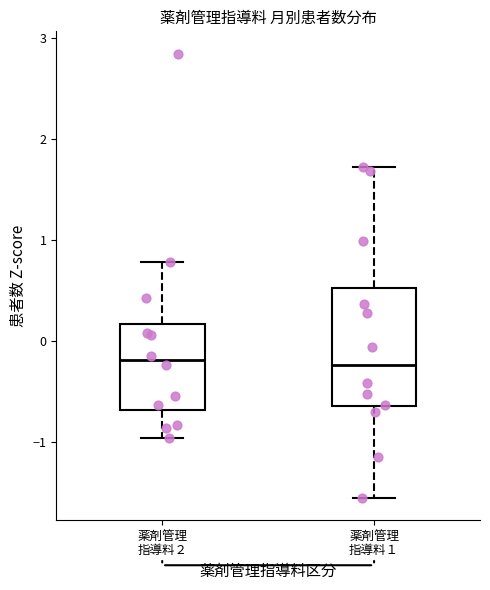

Comparing the boxes themselves (not the whiskers), which one is the tallest?

薬剤管理 指導料１